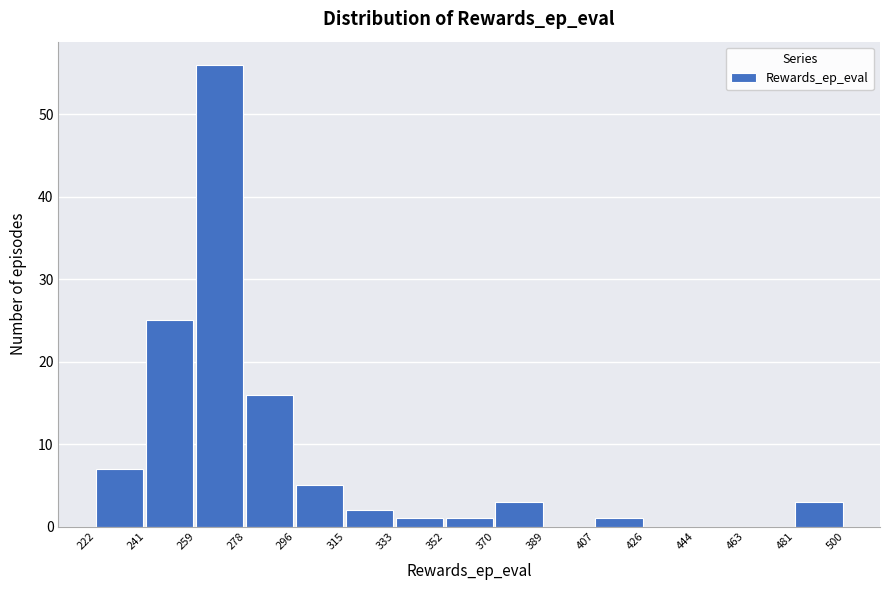

Reading left to right, transcribe this chart: for each bar, give the range it covers on the x-axis and its height. The values are not printed on the chart, so give them approximately, as read against the axis.

222 to 241: 7
241 to 259: 25
259 to 278: 56
278 to 296: 16
296 to 315: 5
315 to 333: 2
333 to 352: 1
352 to 370: 1
370 to 389: 3
389 to 407: 0
407 to 426: 1
426 to 444: 0
444 to 463: 0
463 to 481: 0
481 to 500: 3